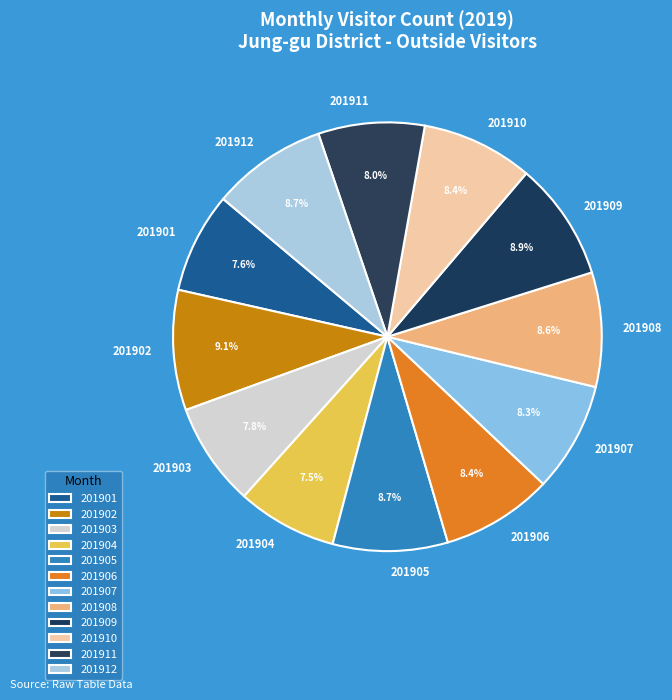

To the nearest percent, what is the difference between the 201911 and 201905 slice percentages?

1%